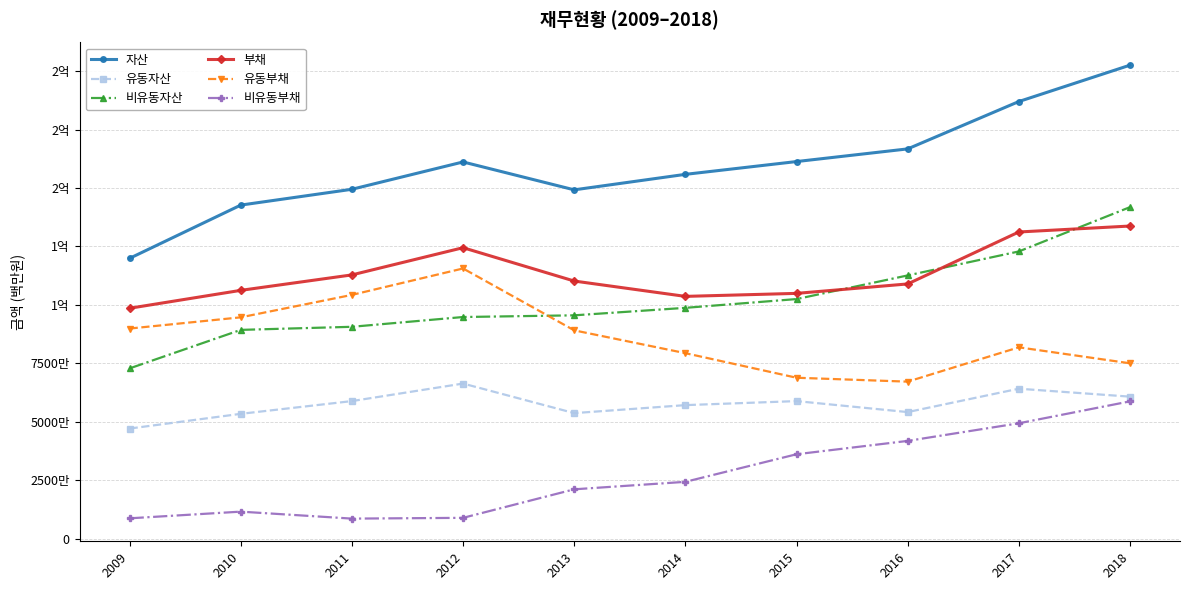

At which label is 자산 closest to 161249987?

2015